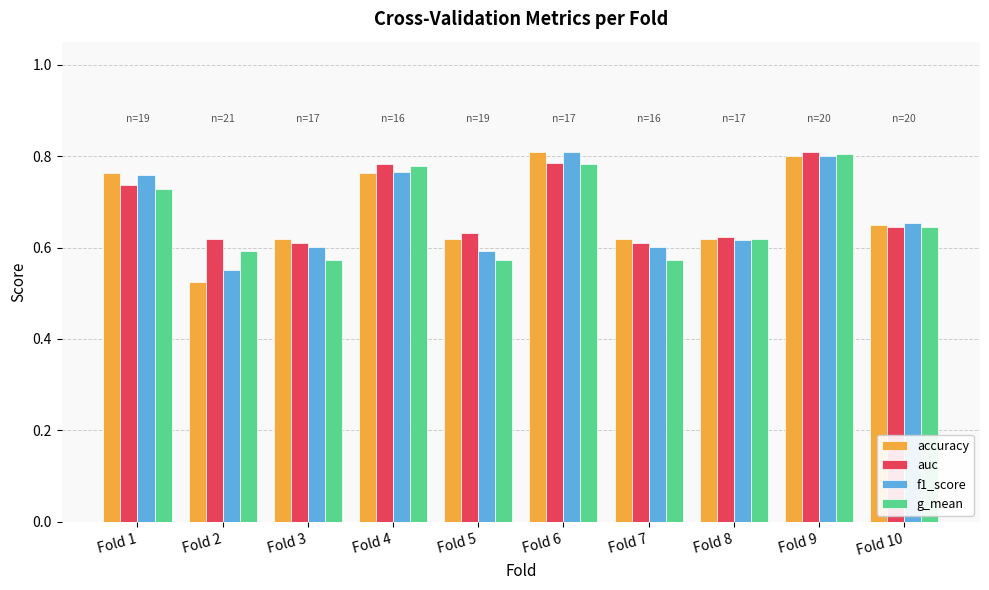

Count the f1_score values in the range 0 to 1.

10